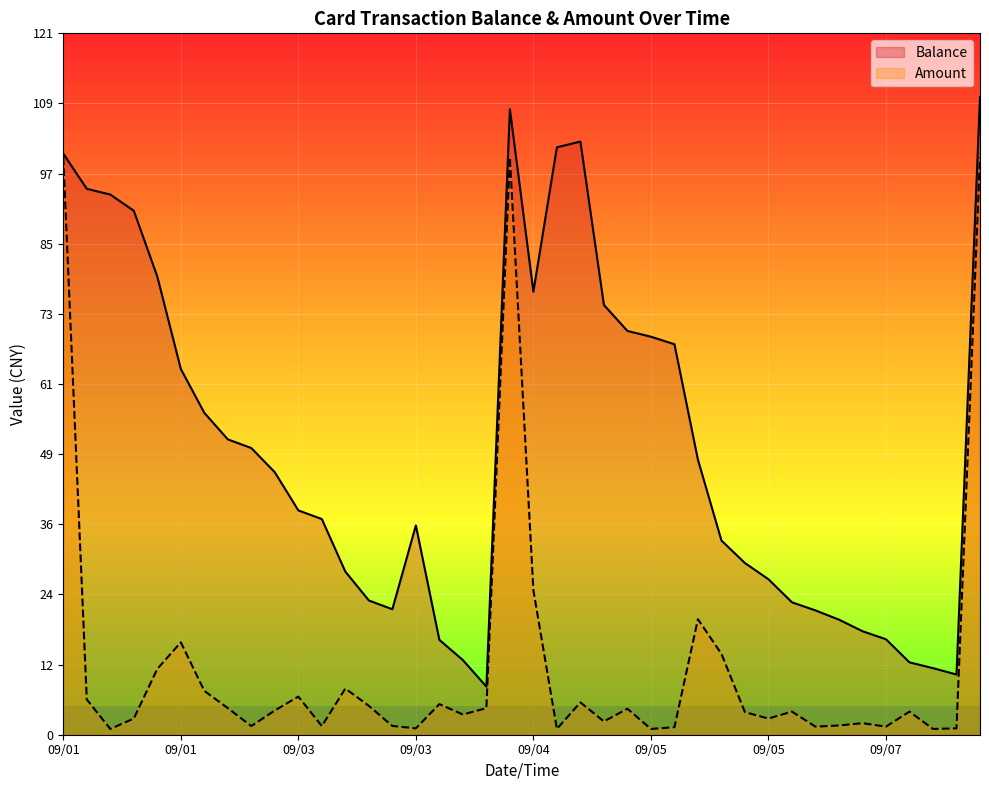

What position from the right is 2014/09/05 16:46?

14